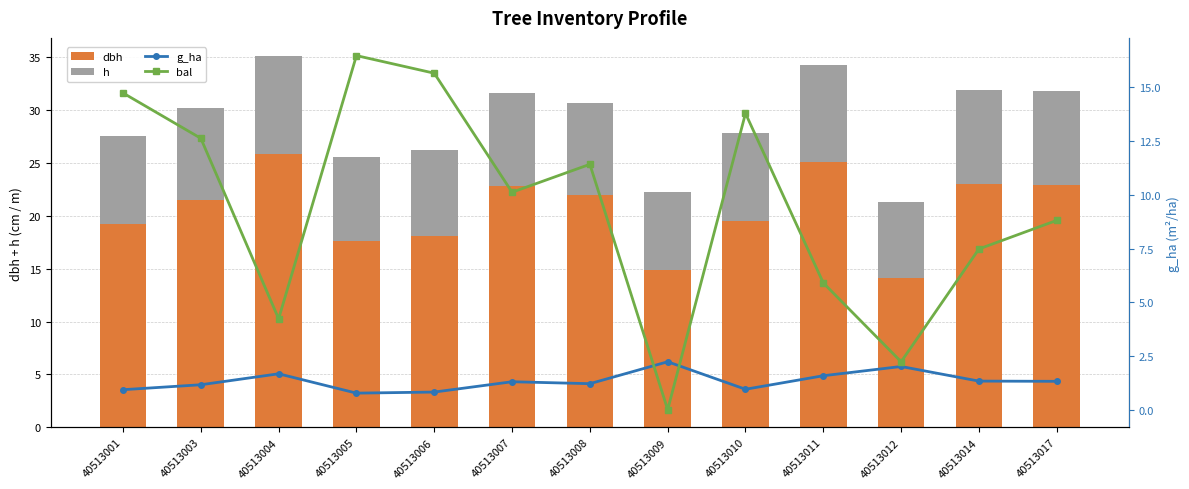

Are the bars horizontal?

No